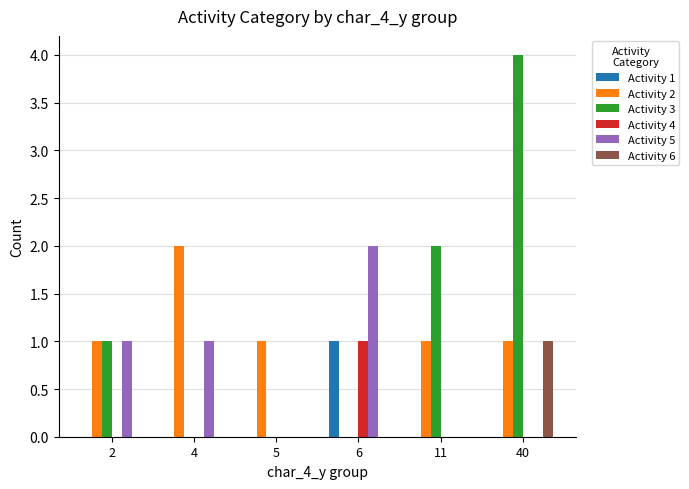

Is it true that Activity 3 equals 4 at 40?

True